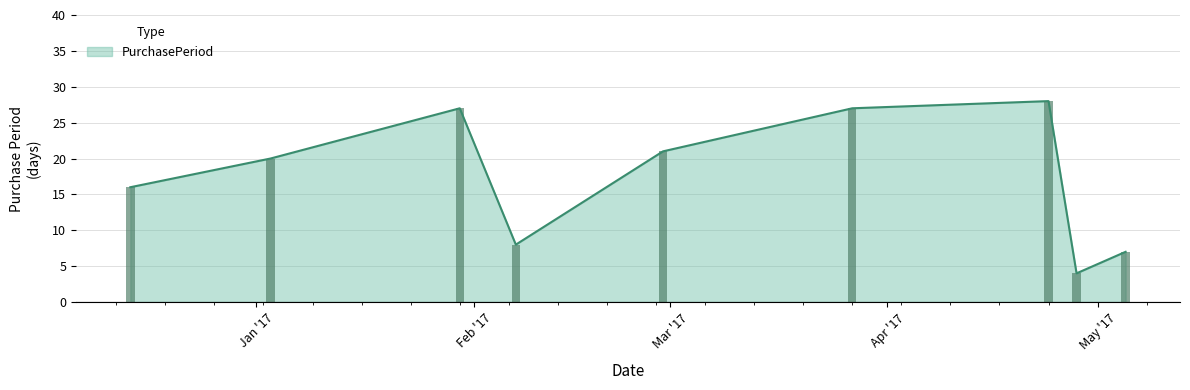

At which category does the chart reach its peak across all series?

2017-04-24